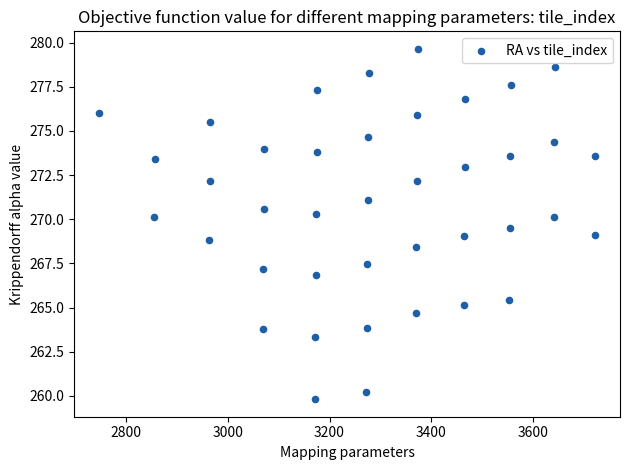

What is the range of Y values (max minus min)?

19.8